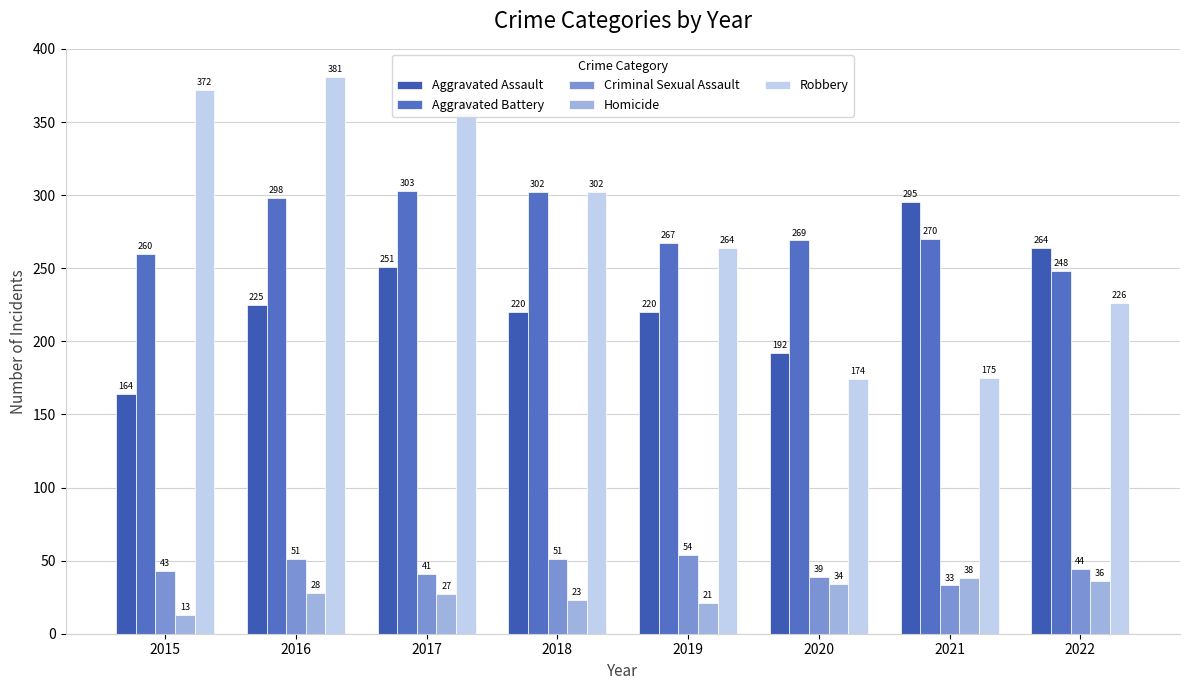

At which label is Aggravated Assault closest to 229?

2016